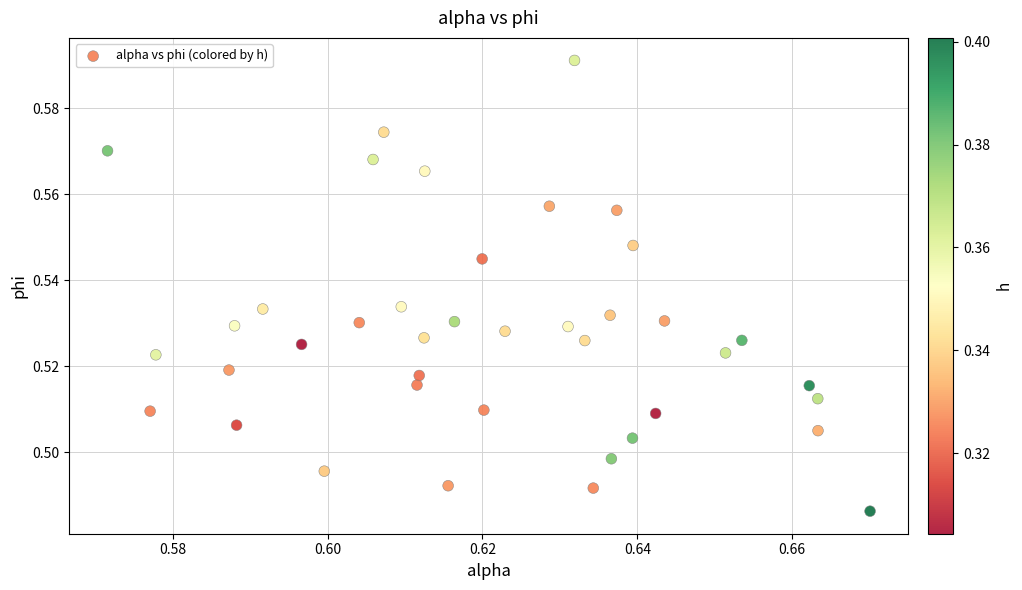

How many data points are displayed?

40